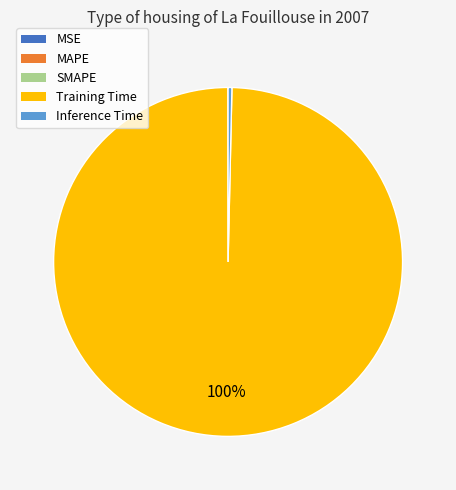

Is there any slice that represents more than half of the pie?

Yes